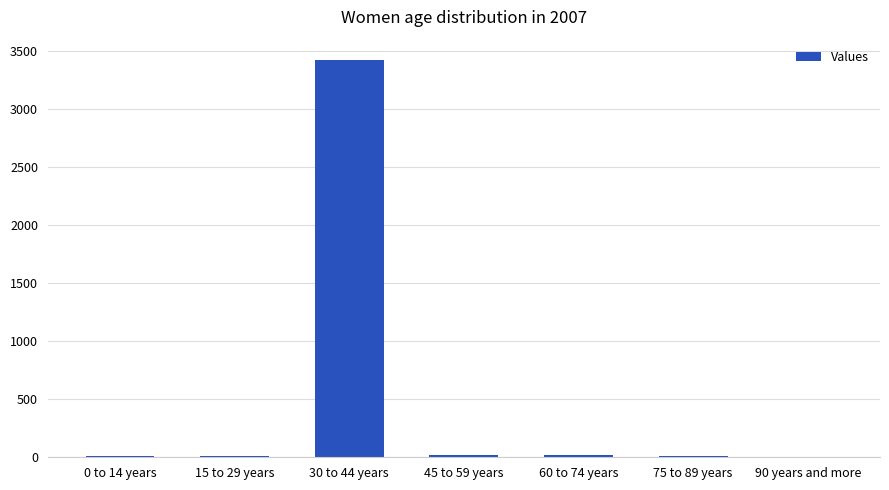

What is the maximum value shown in the chart?

3428